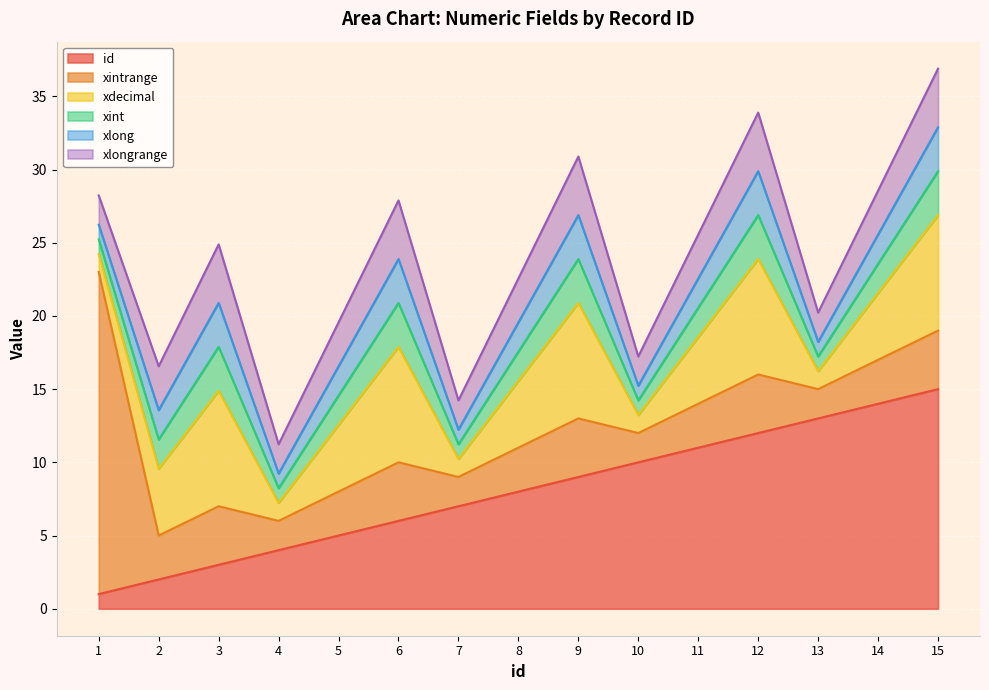

Is the value of id at 12 greater than the value of xintrange at 13?

Yes